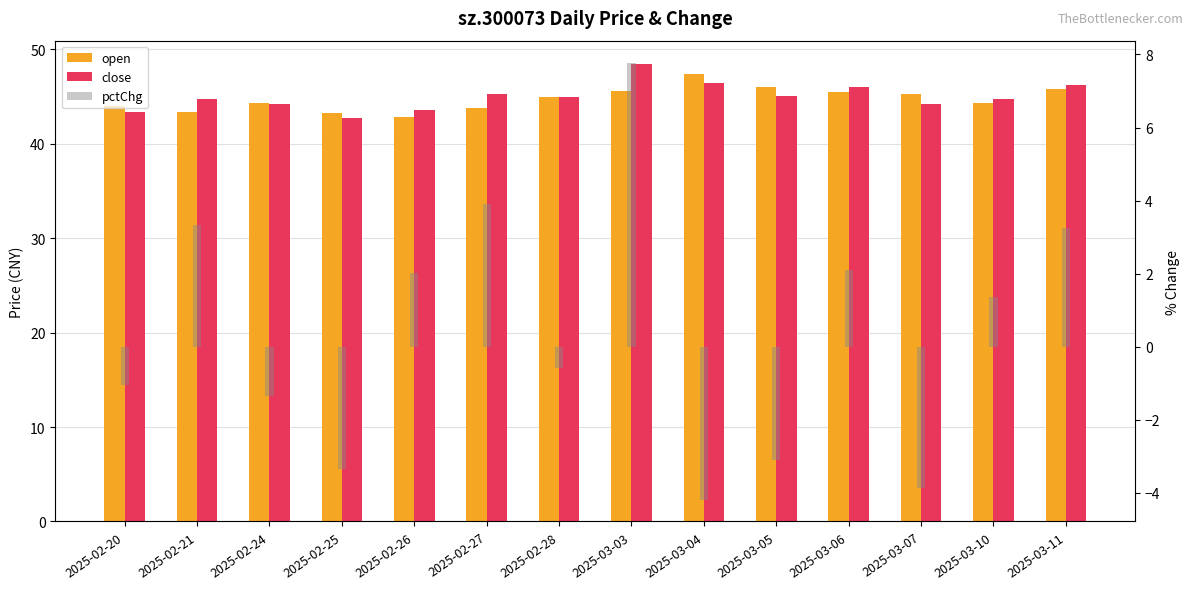

What is the spread (max minus min) of values at 2025-02-21?

41.4